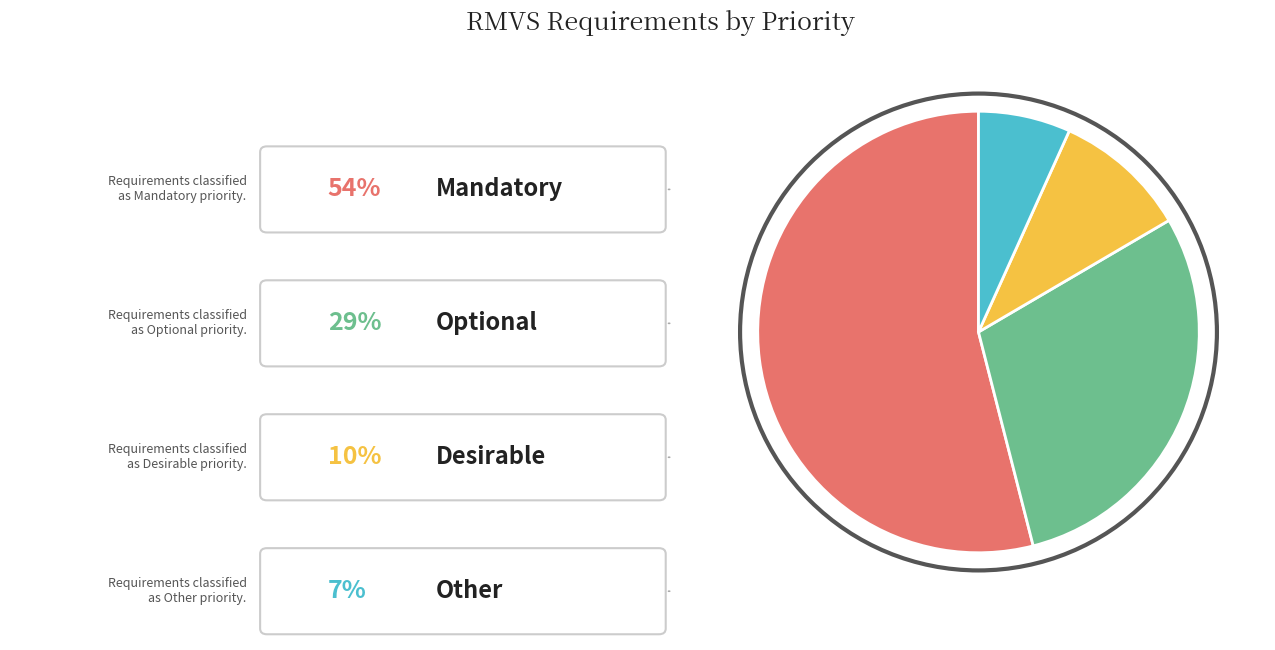

Count the number of slices in the pie.

4